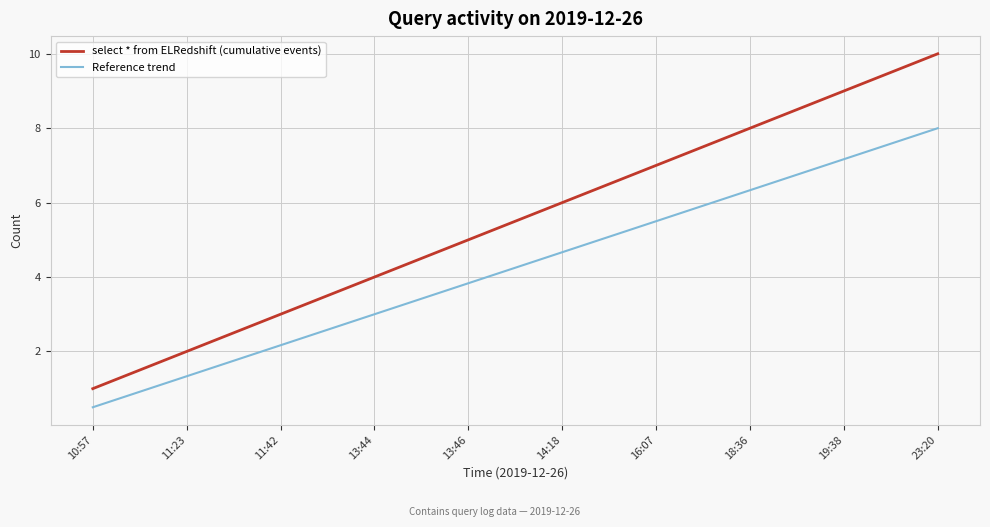

The value of Reference trend at 10:57 is 0.5. True or false?

True